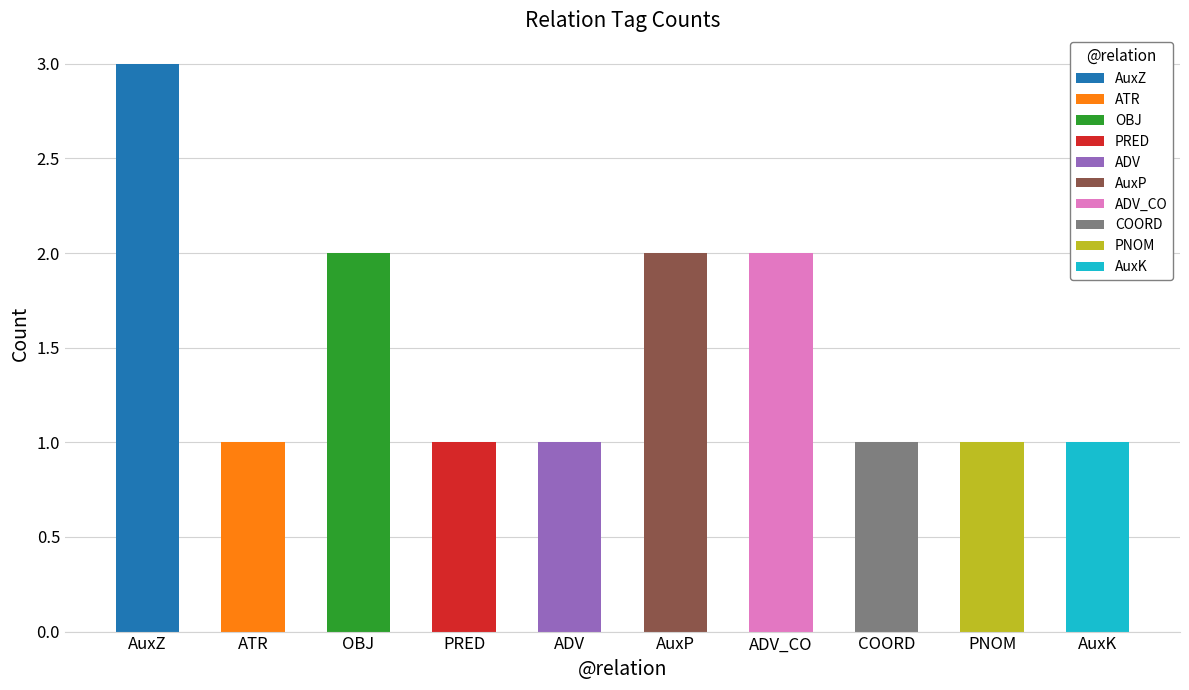

What is the difference between the maximum and minimum values?

2